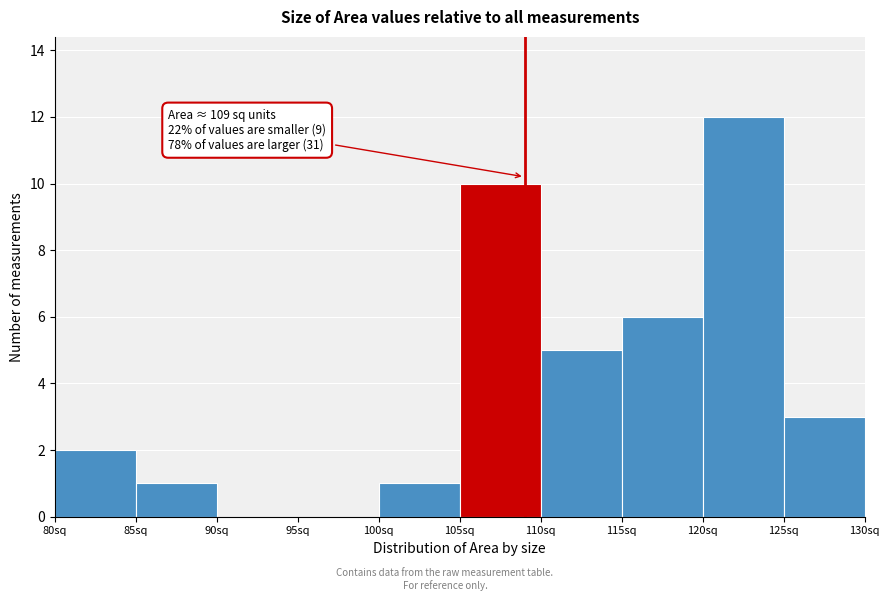

Which range on the x-axis has the tallest bar?

120 to 125